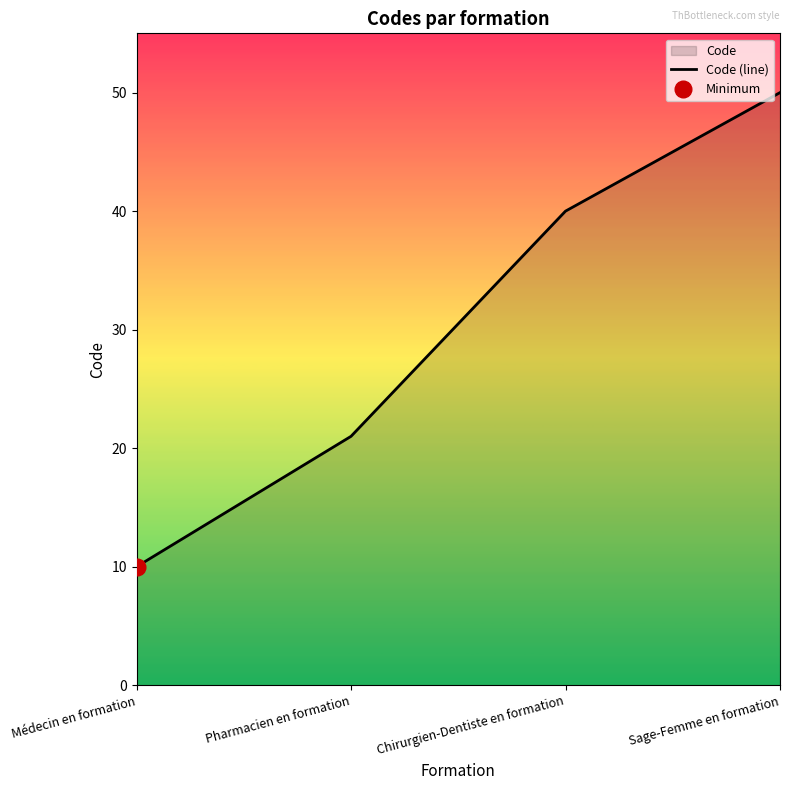

What is the difference between the maximum and minimum values?

40